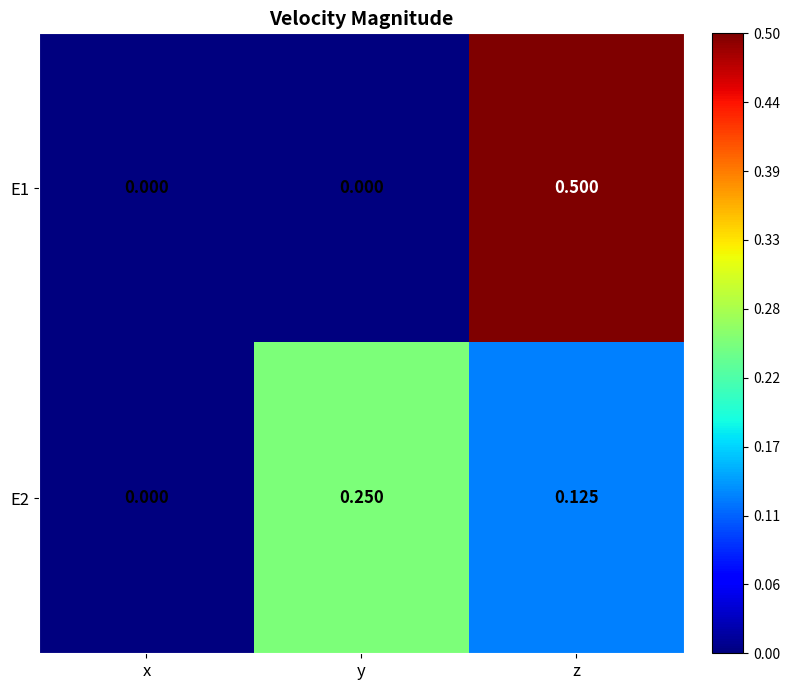

Which category has the highest value across all series?

z